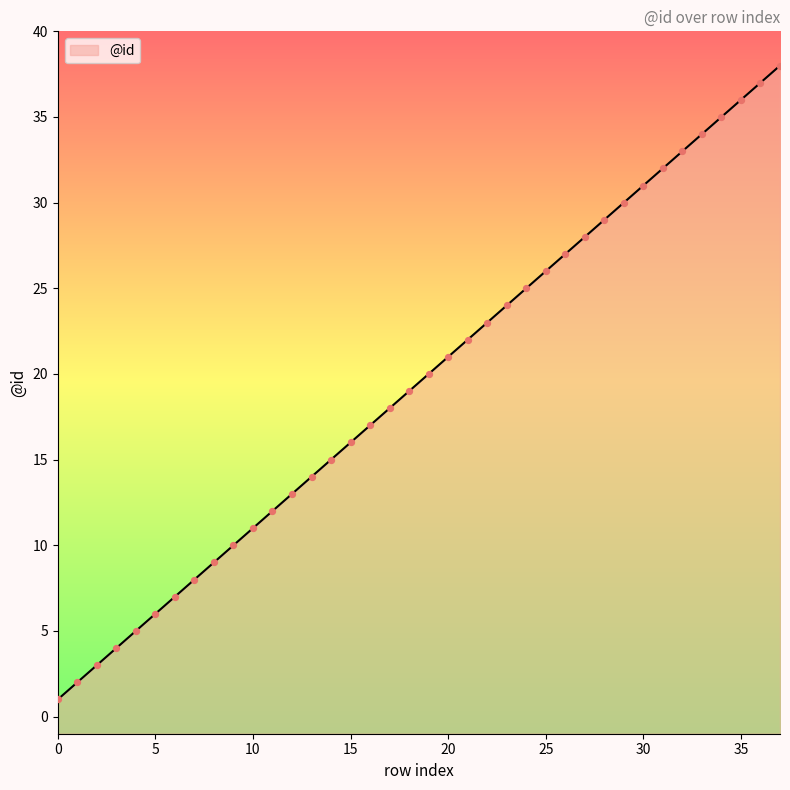

What is the ratio of the value at 1 to the value at 4?

0.4